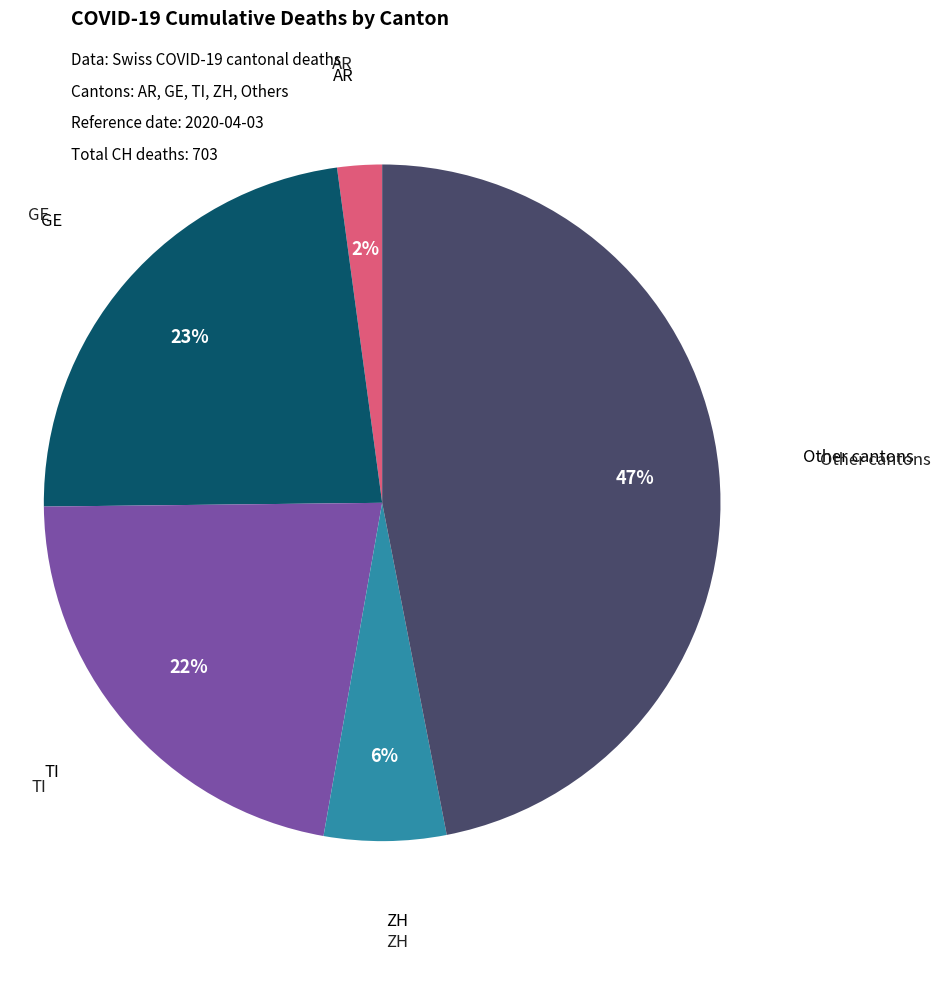

Is there a majority slice in this chart?

No